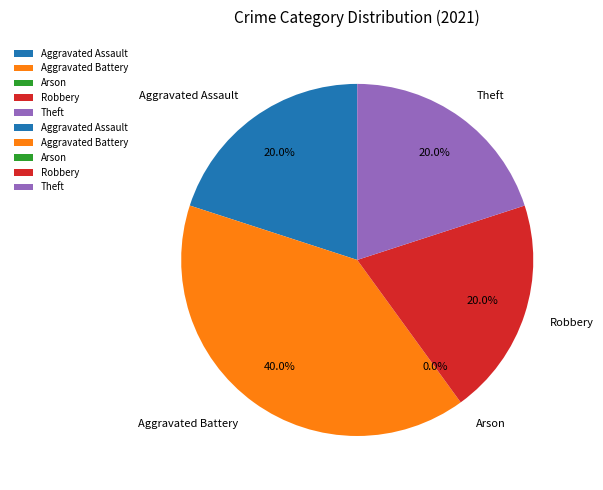

How many slices are in this pie chart?

5